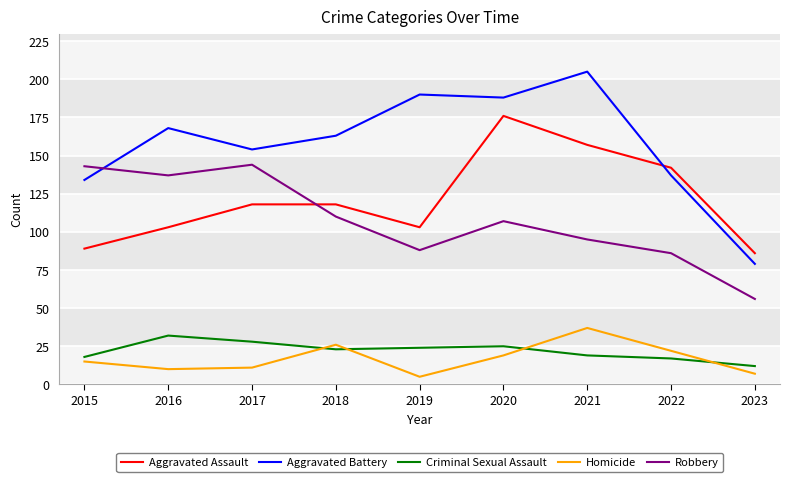

In Aggravated Battery, how many points are lower than both neighbors (excluding endpoints)?

2